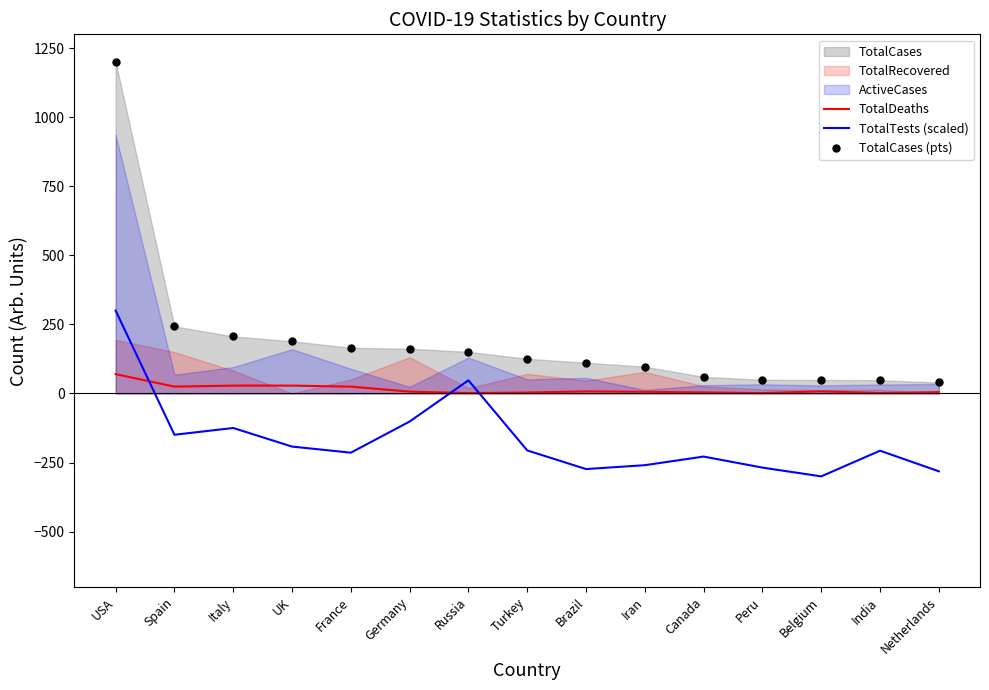

At which label is TotalDeaths closest to 35?

UK